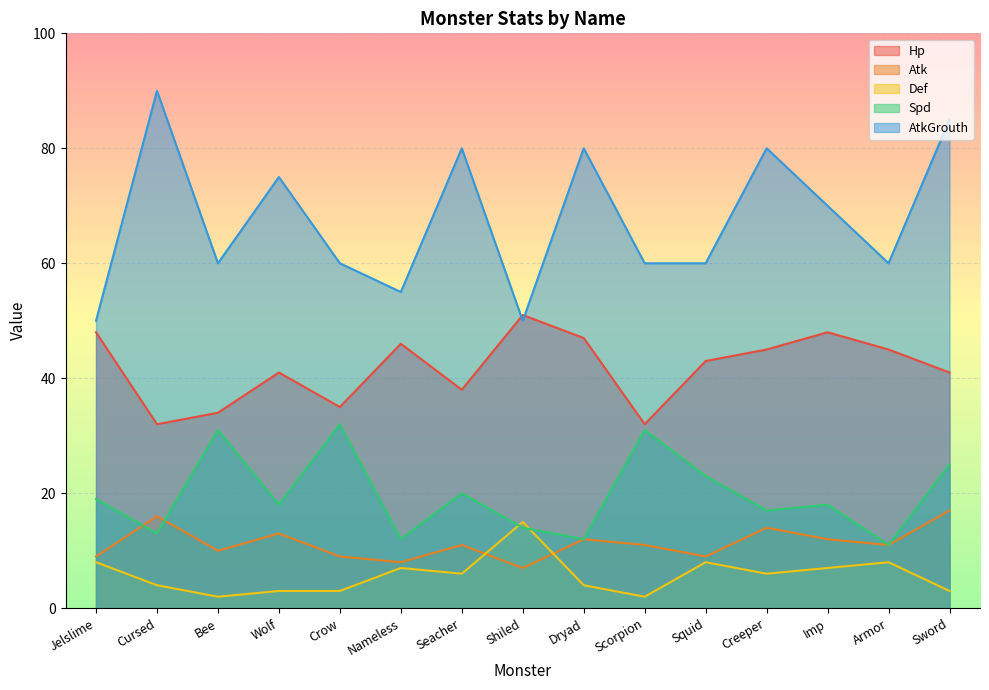

True or false: Spd and AtkGrouth intersect in this chart.

False